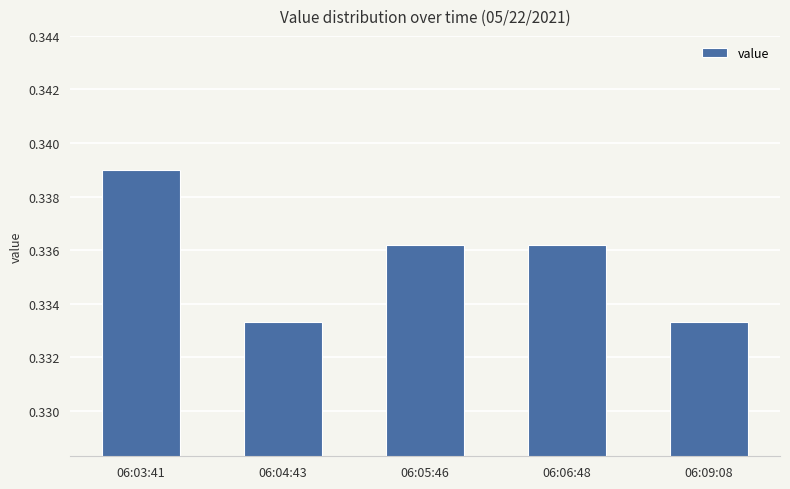

What is the label of the 2nd bar from the left?

06:04:43